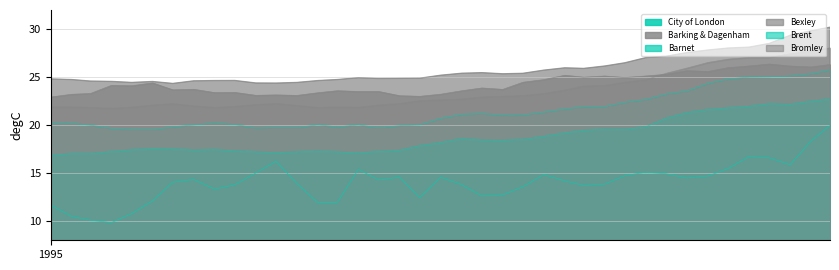

Reading left to right, transcribe all the data shown in this chart.

City of London: 11.7	10.5	10.1	9.8	10.8	12.1	14.1	14.3	13.3	13.8	15.0	16.2	13.9	11.9	12.0	15.4	14.3	14.6	12.4	14.6	13.8	12.6	12.7	13.6	14.8	14.2	13.7	13.8	14.7	15.1	14.9	14.5	14.7	15.5	16.7	16.6	15.9	18.4	20.0
Barking & Dagenham: 22.9	23.2	23.3	24.1	24.1	24.4	23.7	23.7	23.4	23.4	23.1	23.1	23.1	23.4	23.6	23.5	23.5	23.1	23.0	23.2	23.6	23.9	23.7	24.5	24.7	25.2	25.0	25.1	25.0	25.1	25.3	25.7	25.6	26.0	26.2	26.4	26.2	26.1	26.3
Barnet: 20.2	20.2	20.0	19.7	19.6	19.5	19.8	20.0	20.2	20.1	19.7	19.8	19.7	20.0	19.8	20.0	19.7	19.9	20.0	20.7	21.1	21.2	21.1	21.1	21.4	21.7	21.9	21.9	22.4	22.7	23.2	23.6	24.4	24.8	25.0	25.0	25.1	25.4	25.8
Bexley: 24.8	24.8	24.6	24.6	24.4	24.5	24.3	24.6	24.6	24.7	24.4	24.4	24.4	24.6	24.8	24.9	24.9	24.9	24.9	25.2	25.4	25.5	25.3	25.4	25.7	26.0	25.9	26.2	26.5	27.0	27.2	27.6	27.8	28.0	28.1	28.5	29.4	29.8	30.2
Brent: 16.9	17.0	17.0	17.3	17.4	17.6	17.5	17.4	17.4	17.3	17.2	17.1	17.2	17.3	17.2	17.1	17.3	17.4	17.9	18.2	18.6	18.4	18.4	18.5	18.8	19.2	19.5	19.6	19.6	19.8	20.7	21.3	21.6	21.8	22.0	22.2	22.2	22.5	22.7
Bromley: 21.9	21.9	21.8	21.8	21.9	22.1	22.2	22.0	21.8	22.0	22.1	22.3	22.0	21.8	21.9	21.9	22.1	22.2	22.6	22.6	22.7	22.9	23.0	23.1	23.3	23.7	24.1	24.1	24.5	24.7	25.4	25.9	26.5	26.9	27.1	27.1	27.4	27.8	28.1